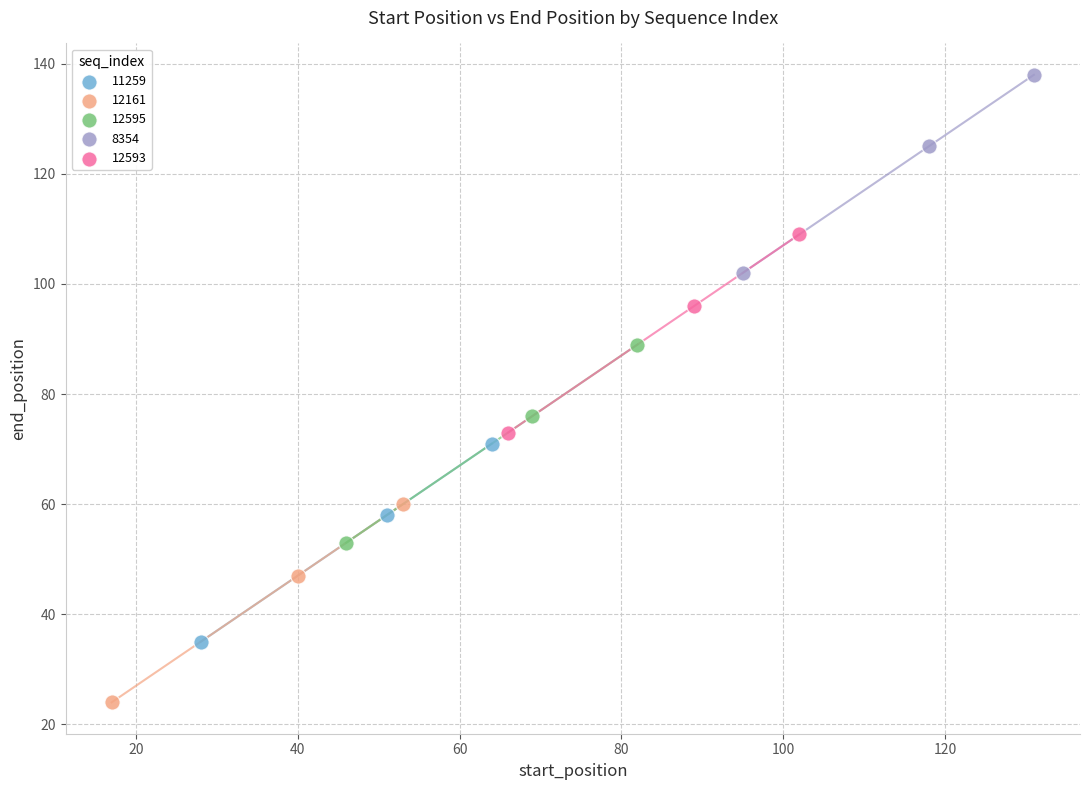

Which series reaches the maximum Y coordinate?

8354